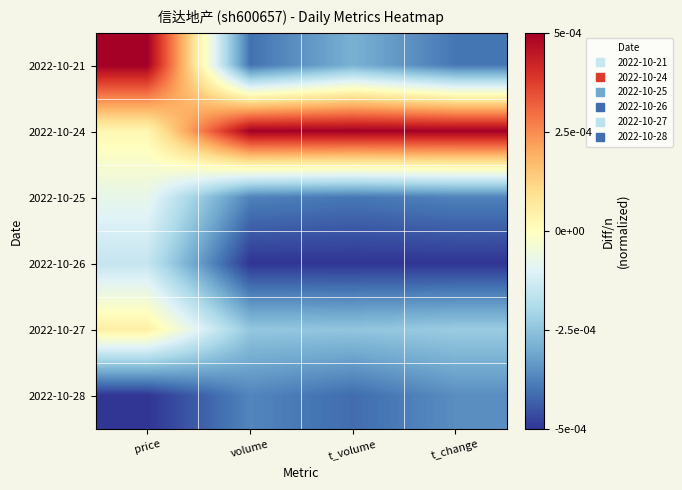

Reading left to right, transcribe all the data shown in this chart.

2022-10-21: price=0.5	volume=-0.4	t_volume=-0.3	t_change=-0.4
2022-10-24: price=0.0	volume=0.5	t_volume=0.5	t_change=0.5
2022-10-25: price=-0.1	volume=-0.4	t_volume=-0.4	t_change=-0.4
2022-10-26: price=-0.2	volume=-0.5	t_volume=-0.5	t_change=-0.5
2022-10-27: price=0.1	volume=-0.2	t_volume=-0.2	t_change=-0.2
2022-10-28: price=-0.5	volume=-0.4	t_volume=-0.4	t_change=-0.4